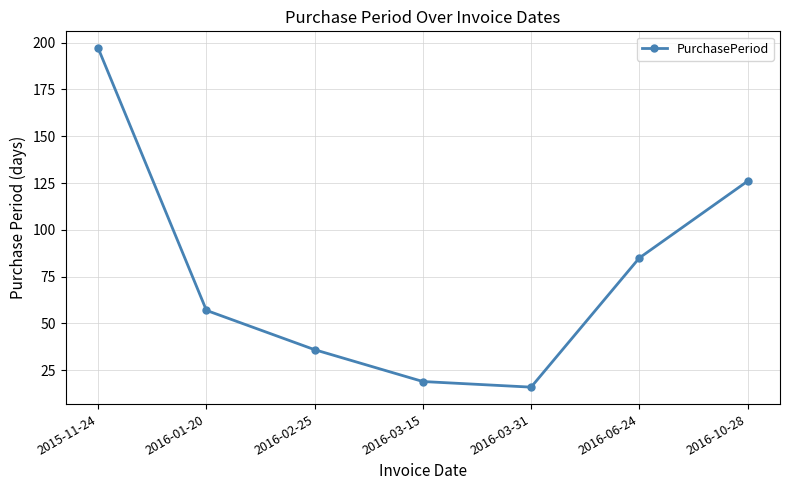

Approximately how many times larger is the value at 2016-03-15 compared to 2016-03-31?

1.2